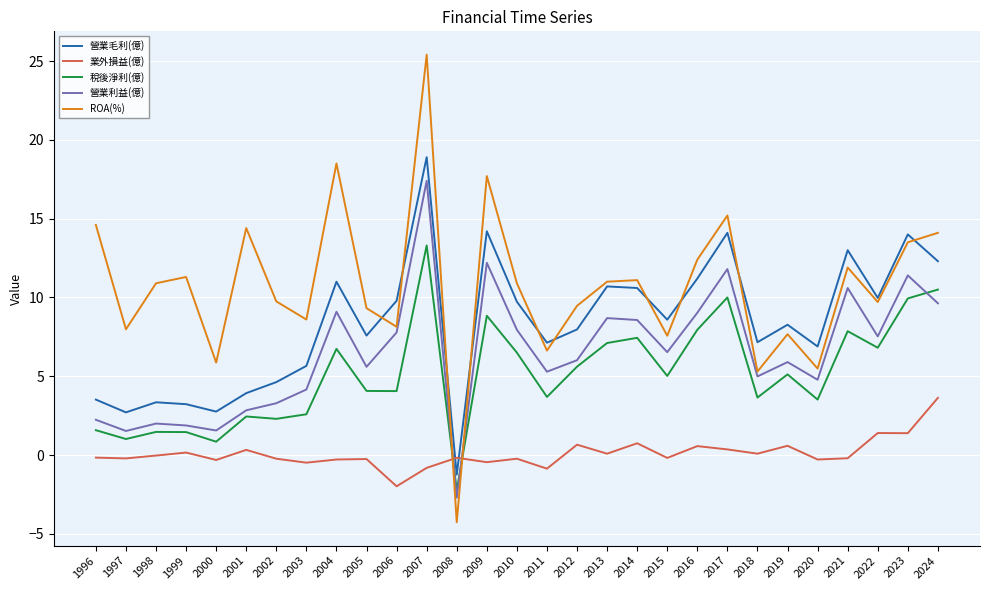

Which series has the largest total across all categories?

ROA(%)